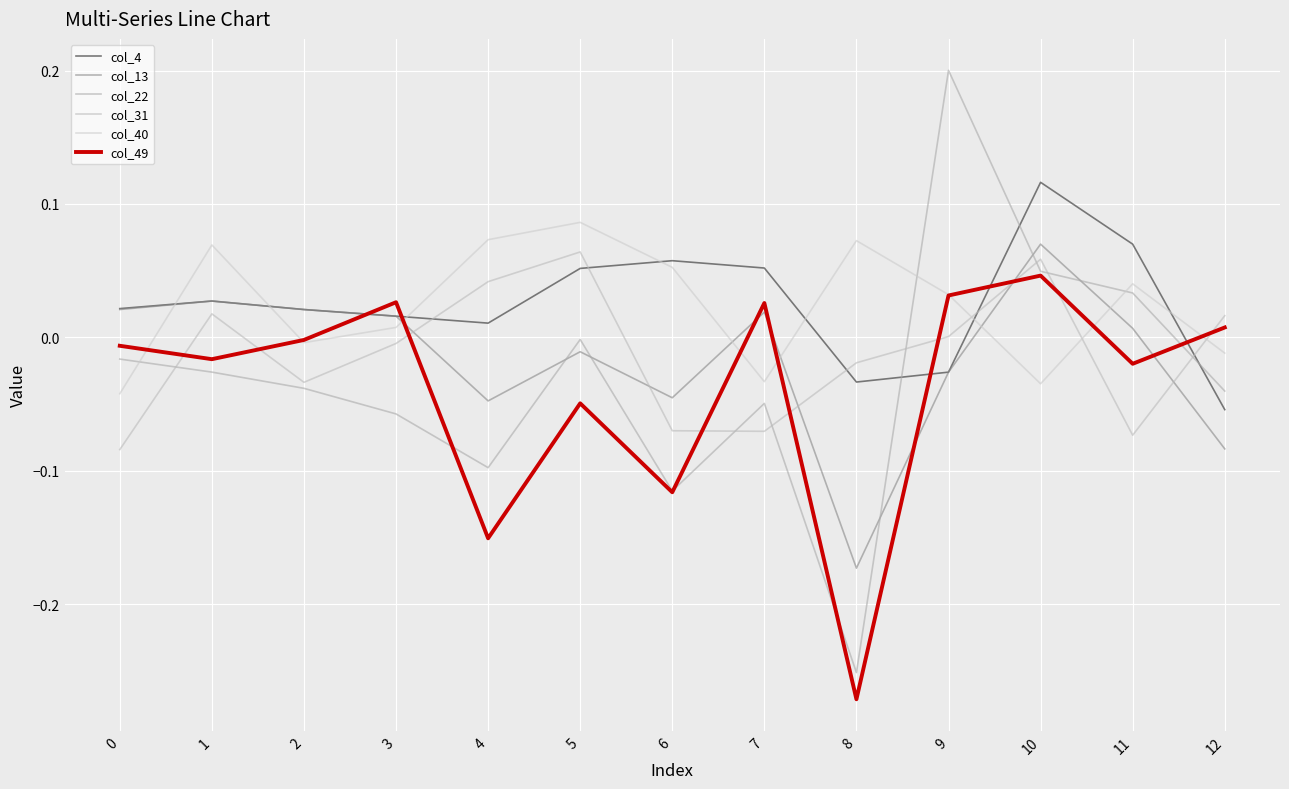

Does the chart display data point markers on the line(s)?

No